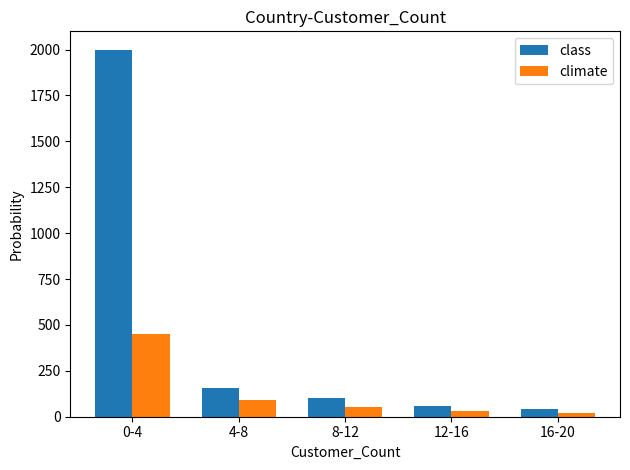

How many values in the class series are below 100?

2